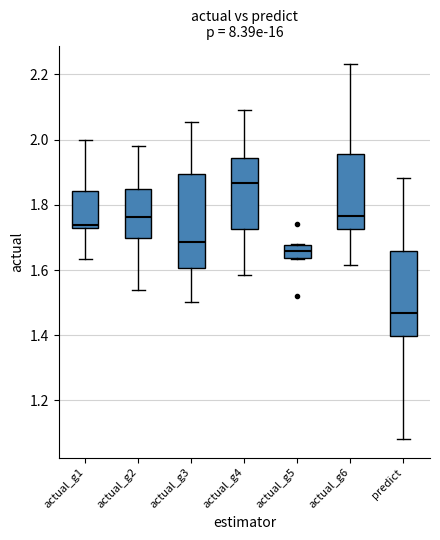

Where is the lower edge of the box for actual_g4 on the y-axis? The values are not printed on the chart, so give them approximately, as read against the axis.

1.72